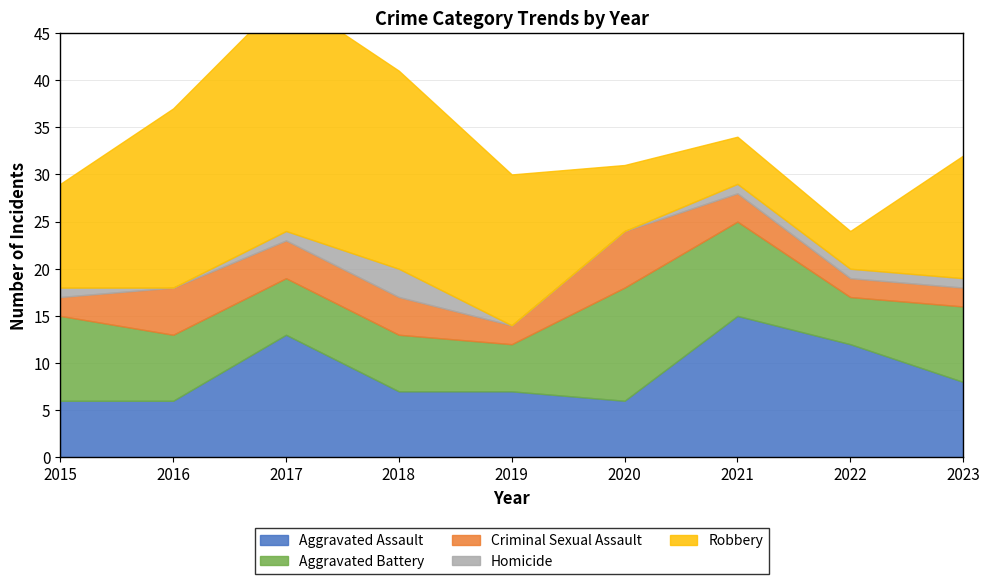

At which category is the sum across all series the highest?

2017